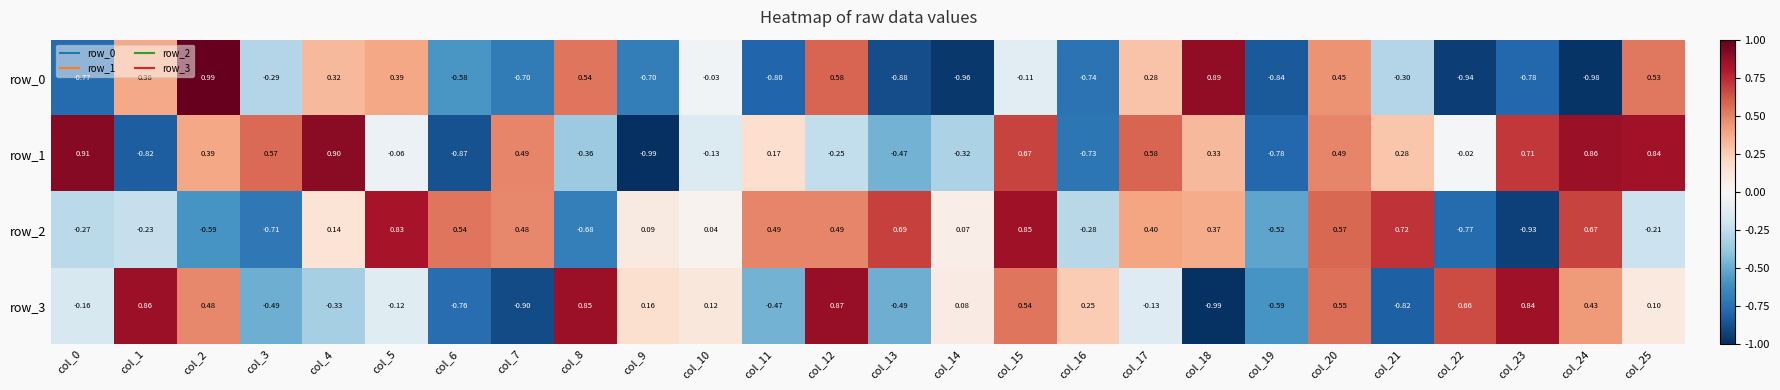

What is the lowest value of the row_3 series?

-1.0